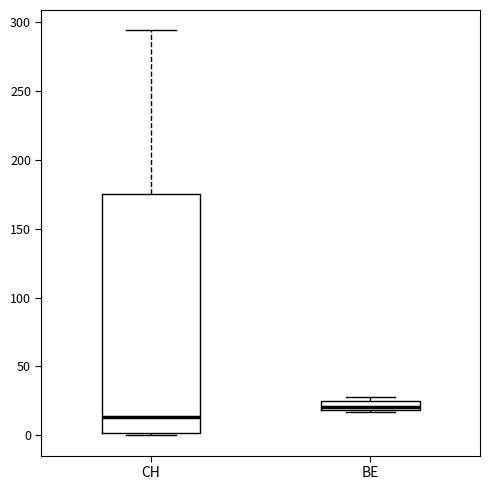

Which box's median line is the lowest?

CH